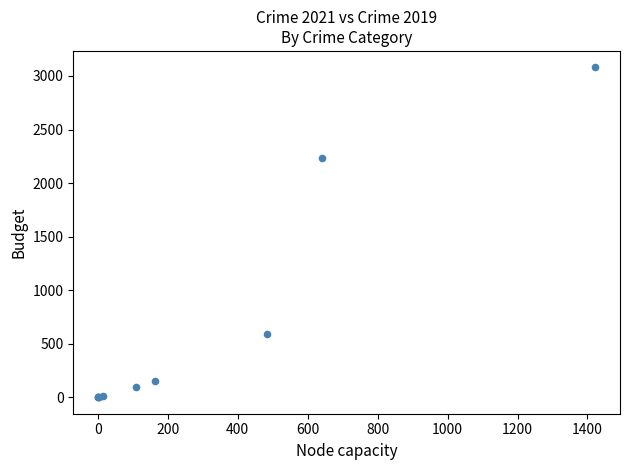

What Y value in the scatter plot is closest to 1540?

2230